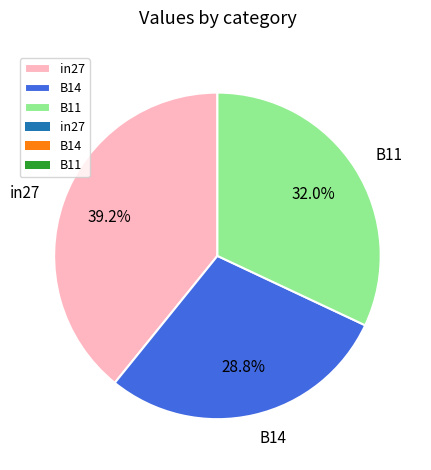

To the nearest percent, what is the difference between the B11 and B14 slice percentages?

3%